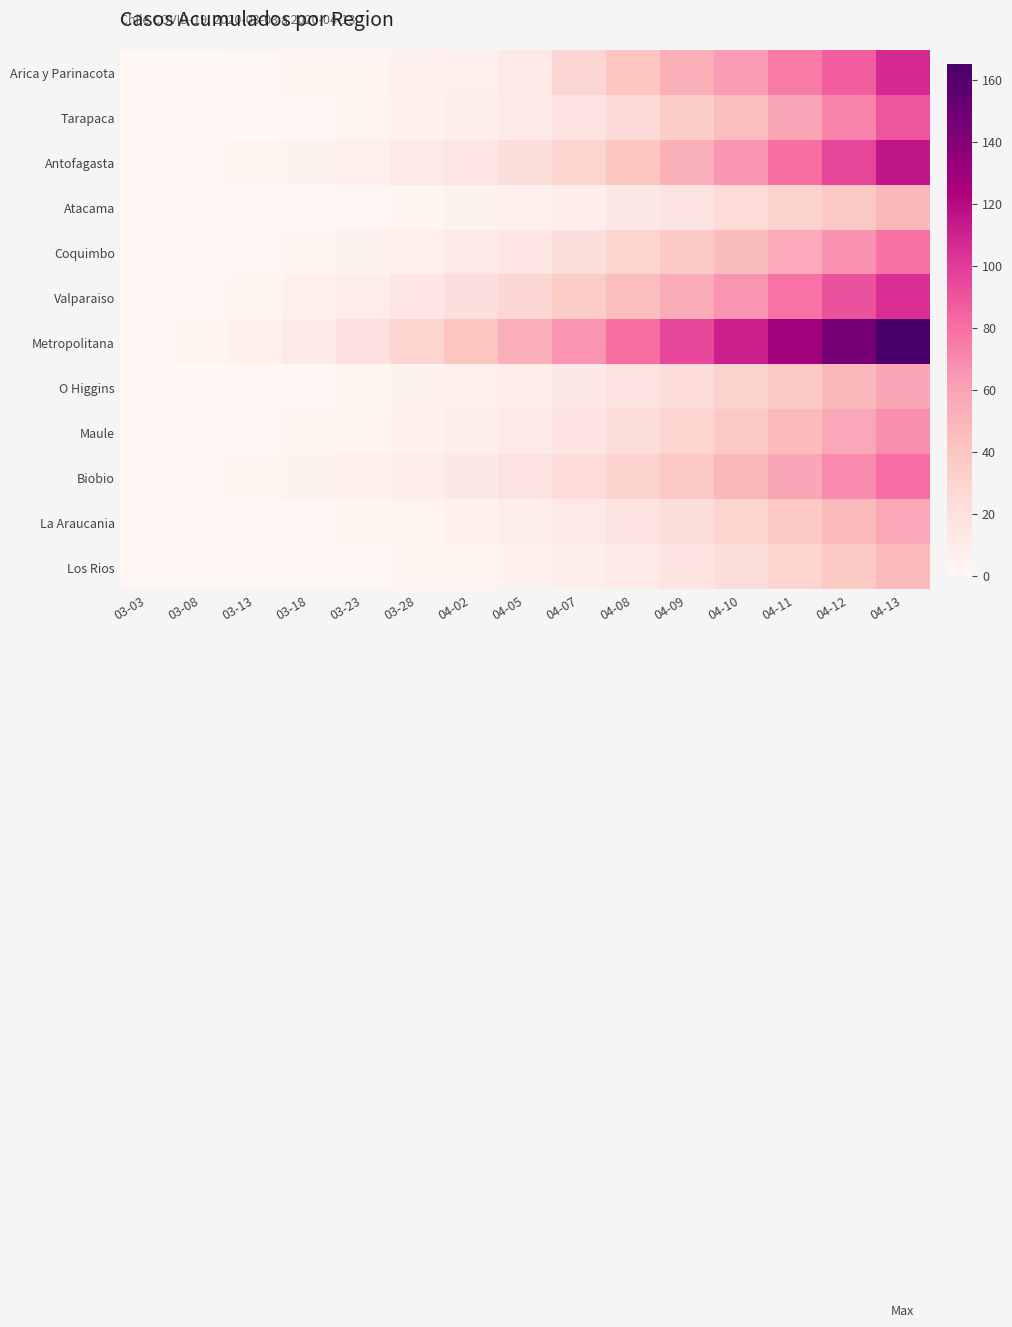

What is the total value across all series at 03-23?

62